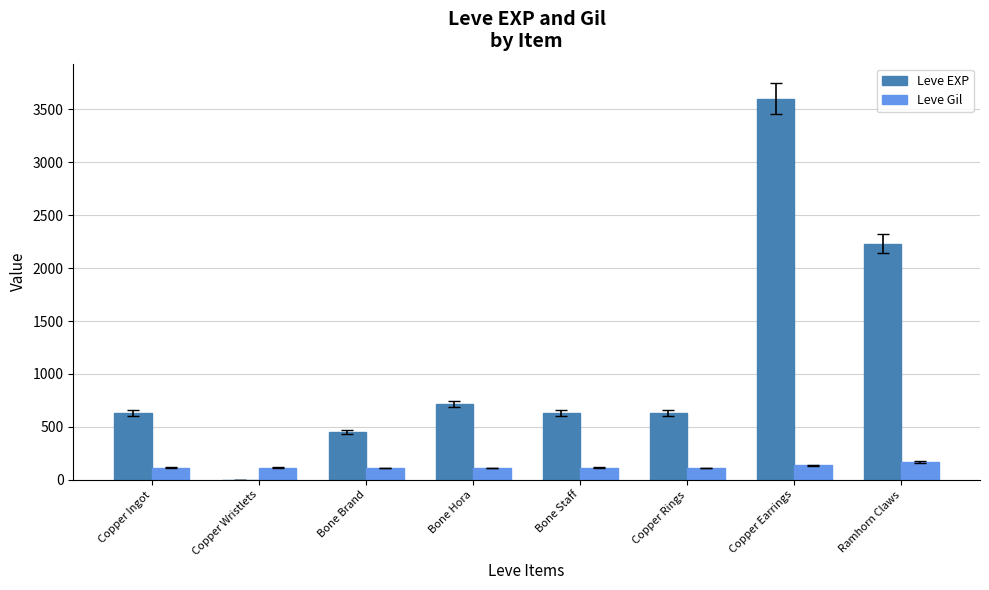

What is the approximate value of Leve EXP at Ramhorn Claws?

2230